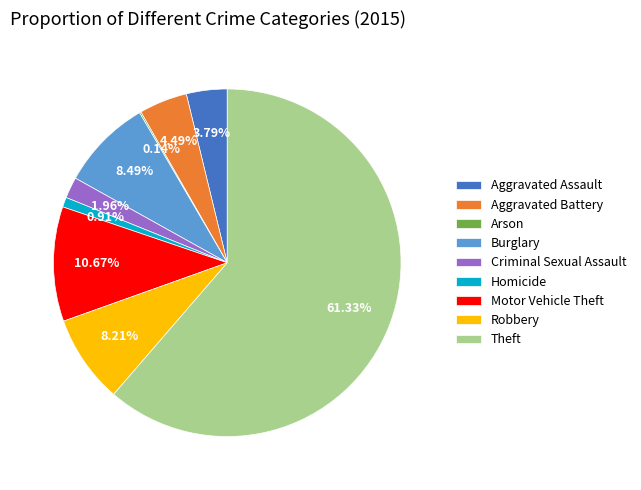

True or false: Burglary accounts for 3% of the total.

False